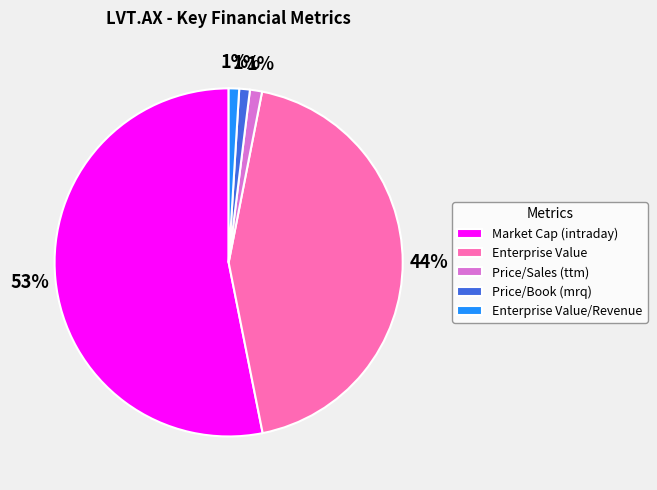

Which slice is the largest?

Market Cap (intraday)